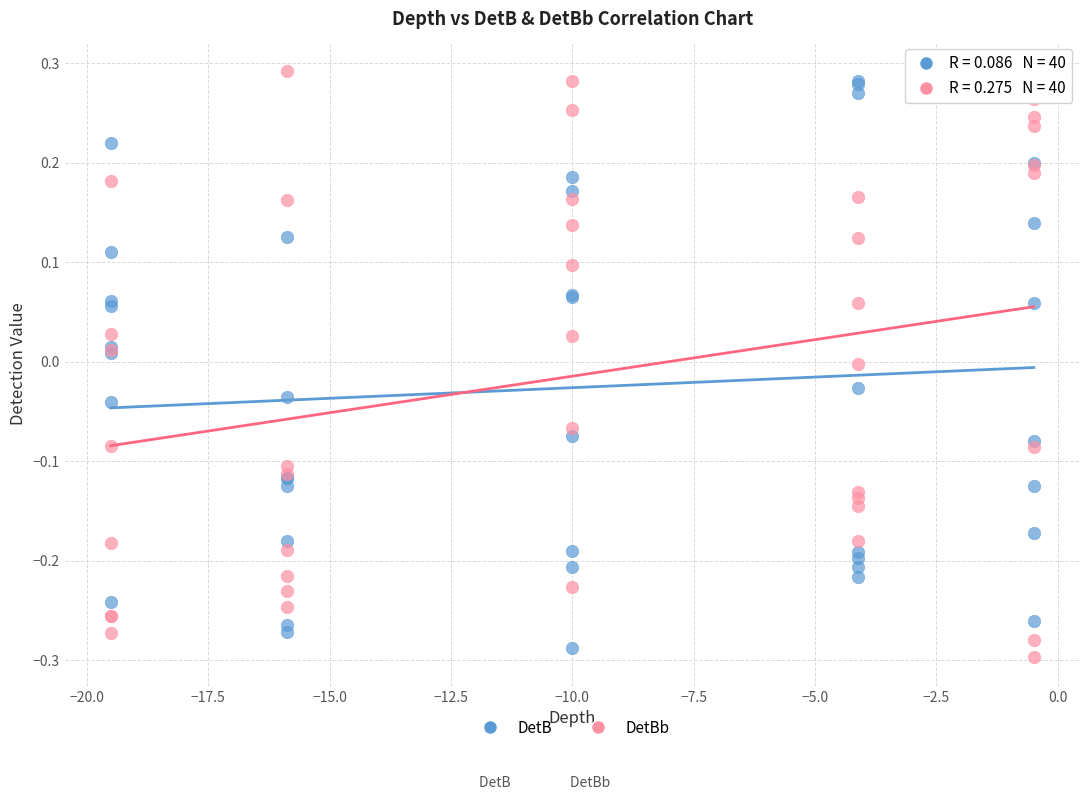

Which series has the largest Y range (max minus min)?

DetBb